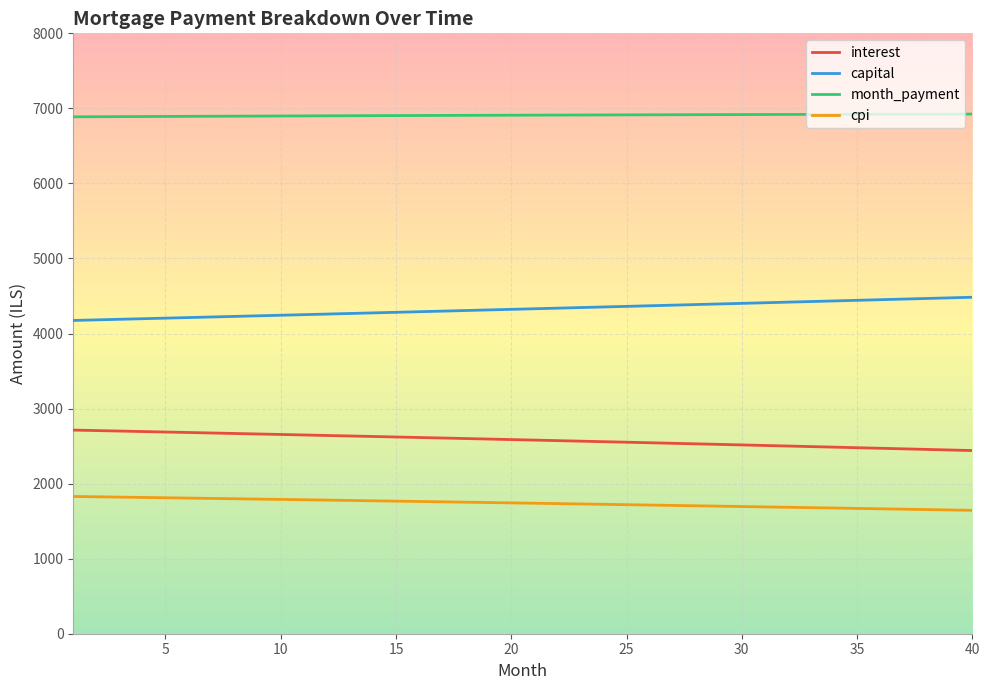

What is the difference between the maximum and minimum values in the cpi series?

185.1